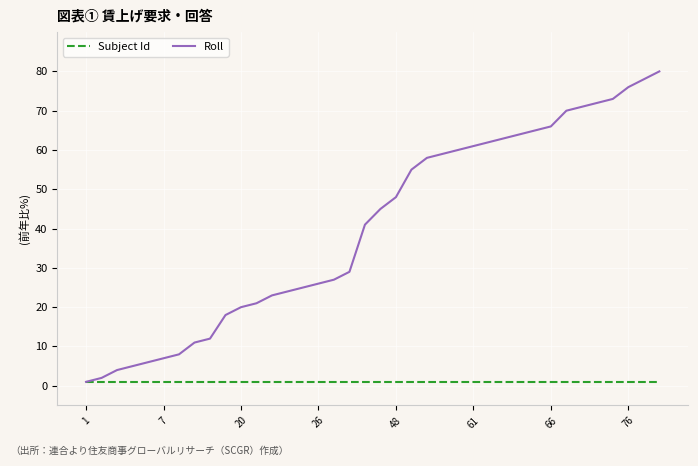

How many lines are shown in the chart?

2